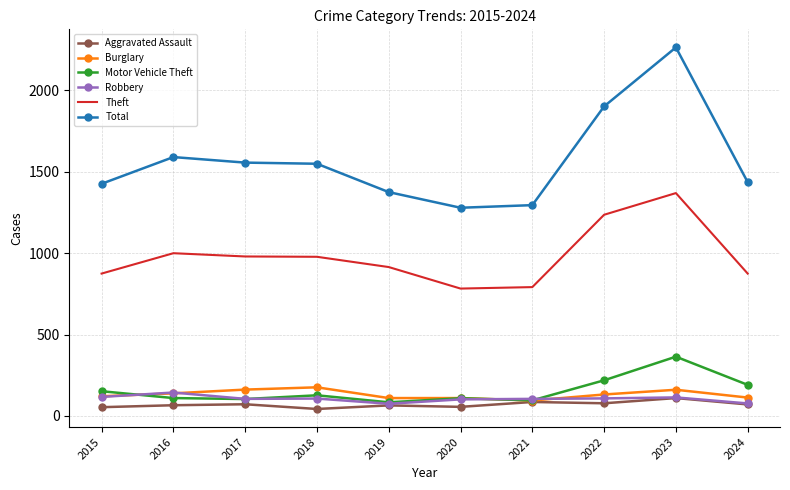

What is the difference between the maximum and minimum values in the Robbery series?

69